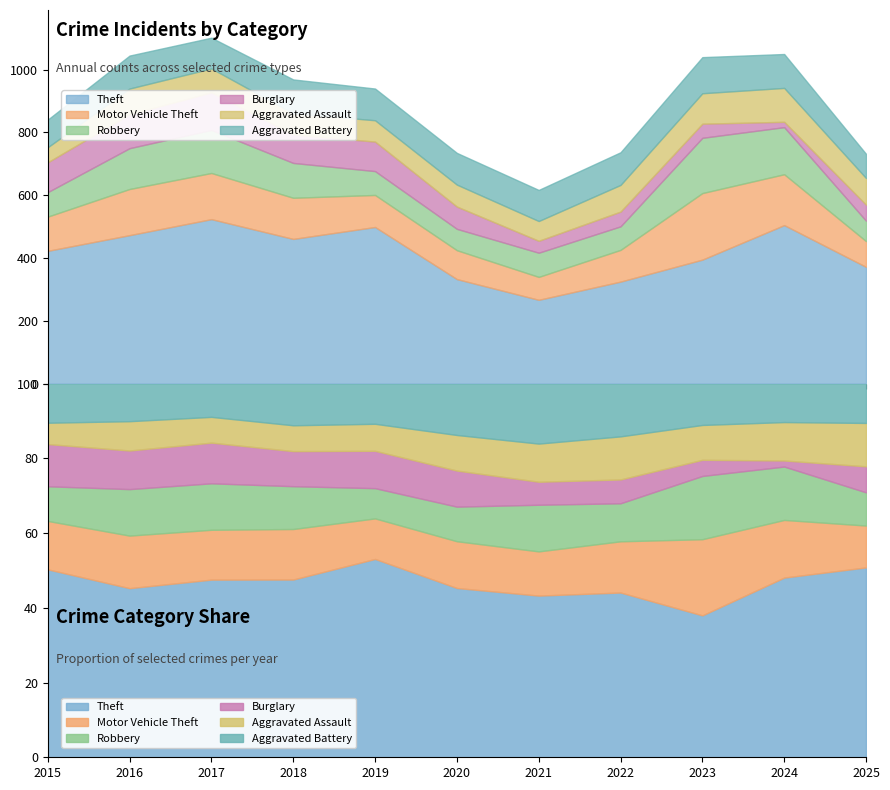

What is the minimum value for Robbery?

65